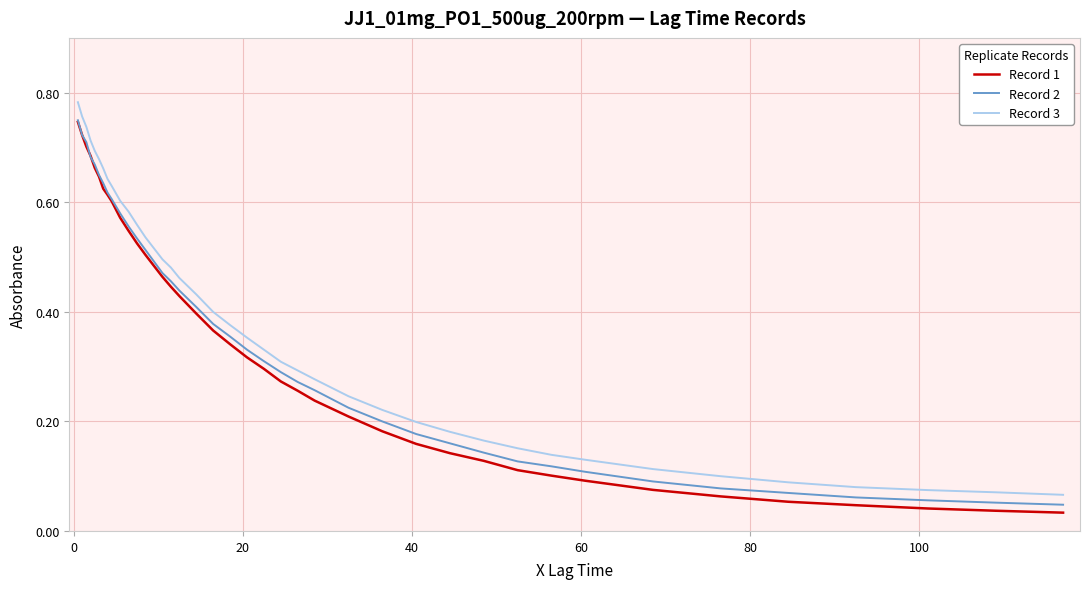

Count the number of data series in this chart.

3